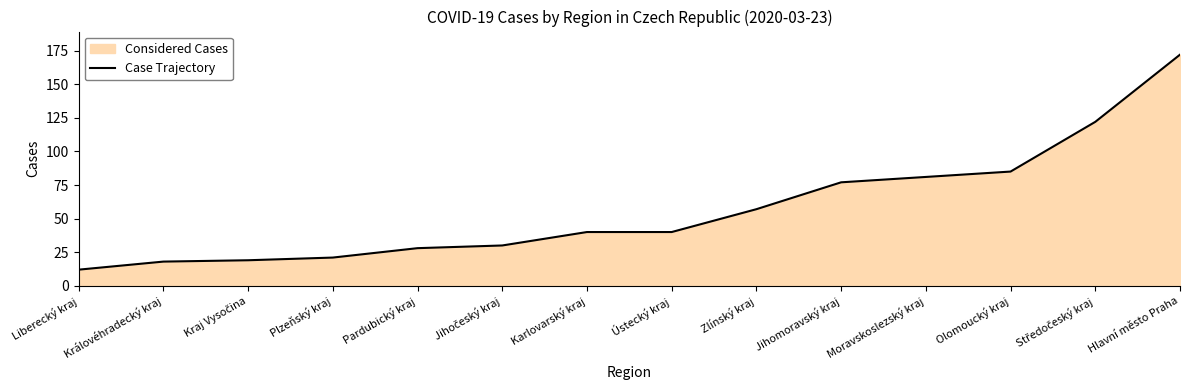

What is the ratio of the value at Pardubický kraj to the value at Kraj Vysočina?

1.5